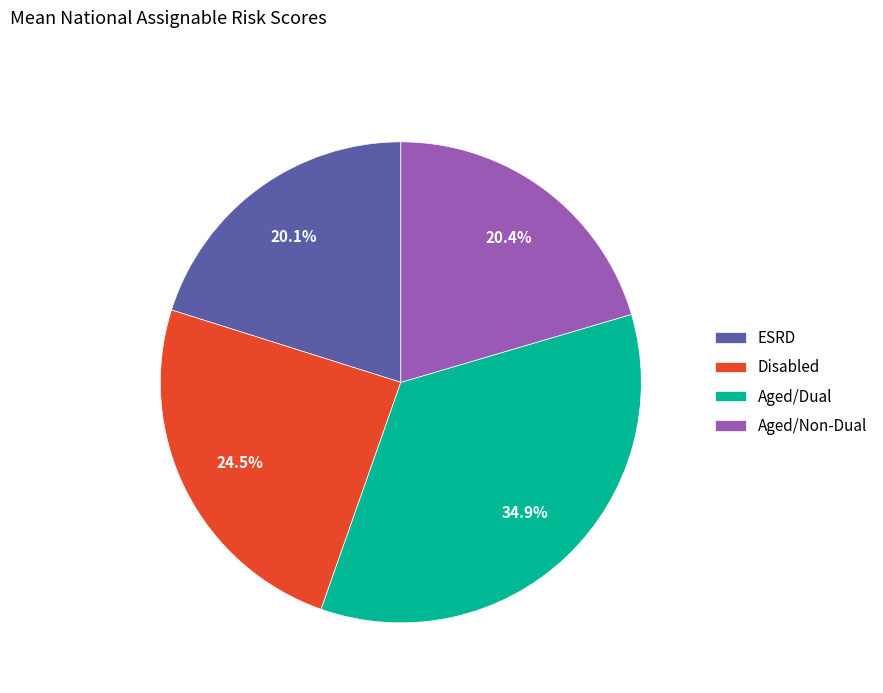

The Aged/Dual slice represents 35% of the pie. True or false?

True